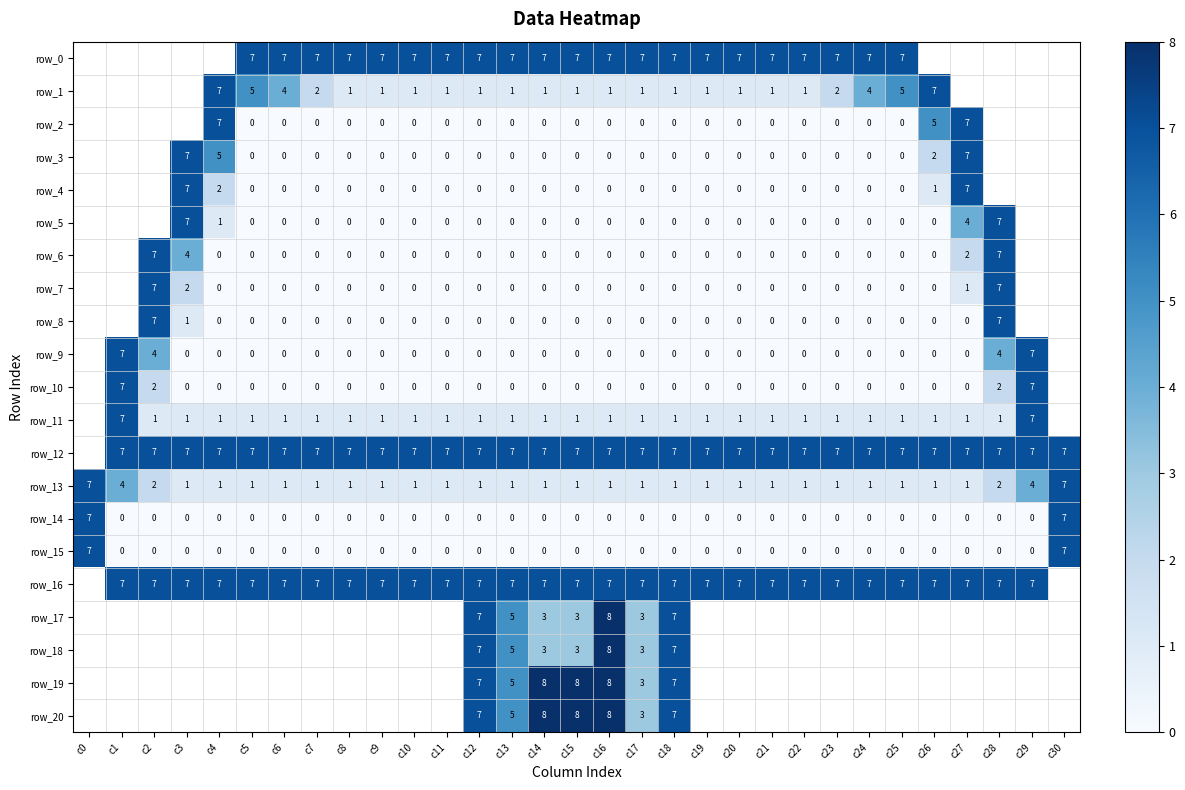

Which series has the largest range (max minus min)?

row_14